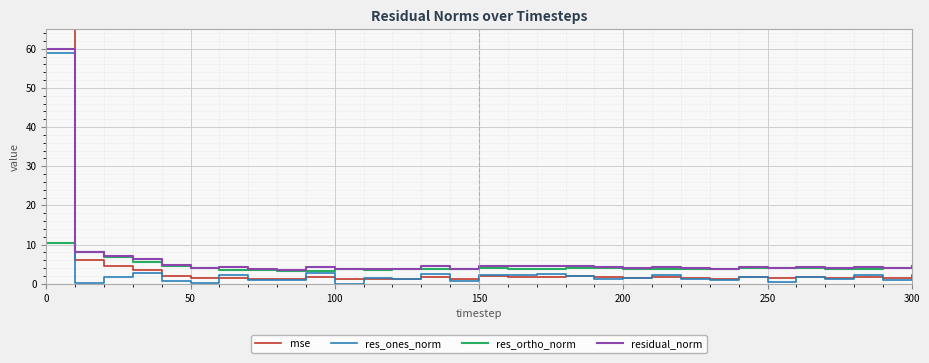

What is the average value of the res_ones_norm series?

3.3